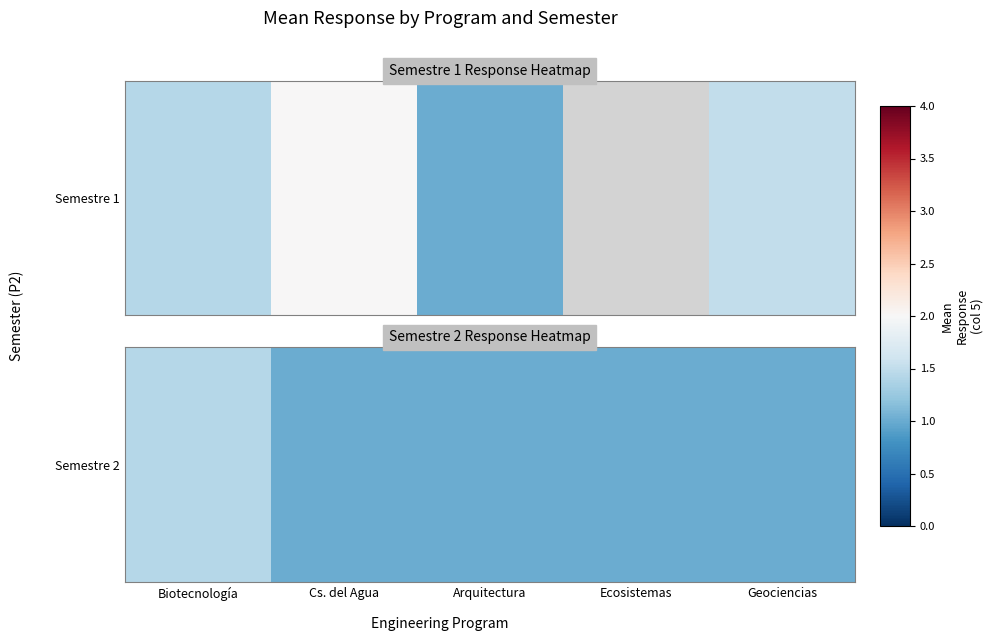

What is the ratio of the value at Ecosistemas to the value at Arquitectura?

1.0